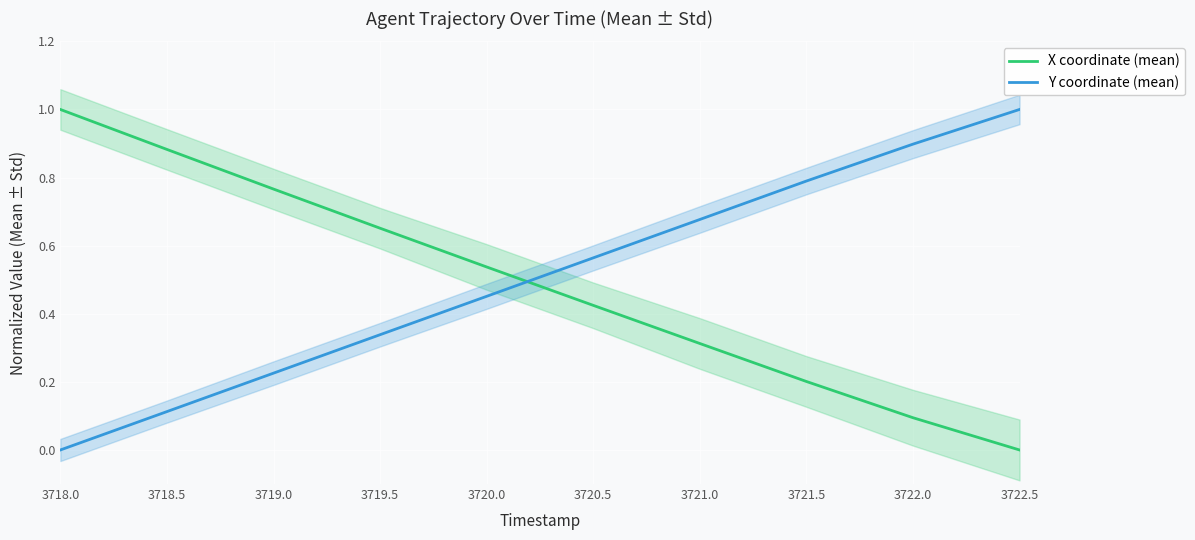

What is the difference between the second highest and second lowest values in the X coordinate (mean) series?

0.8